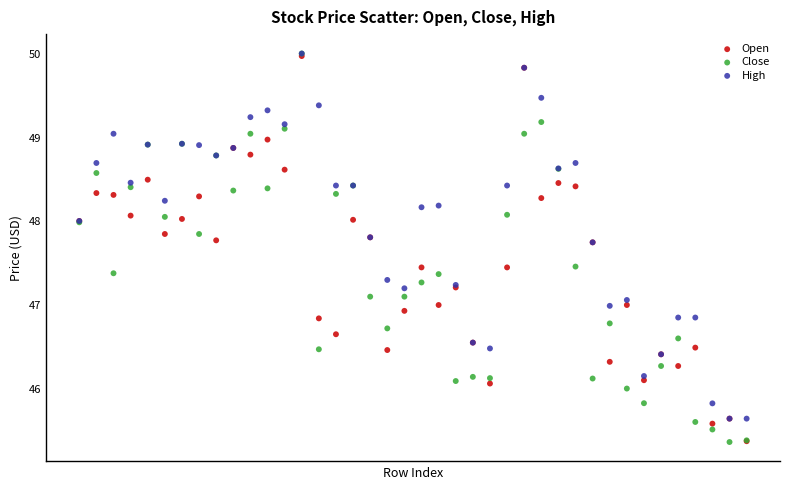

Which series has the largest Y range (max minus min)?

Close